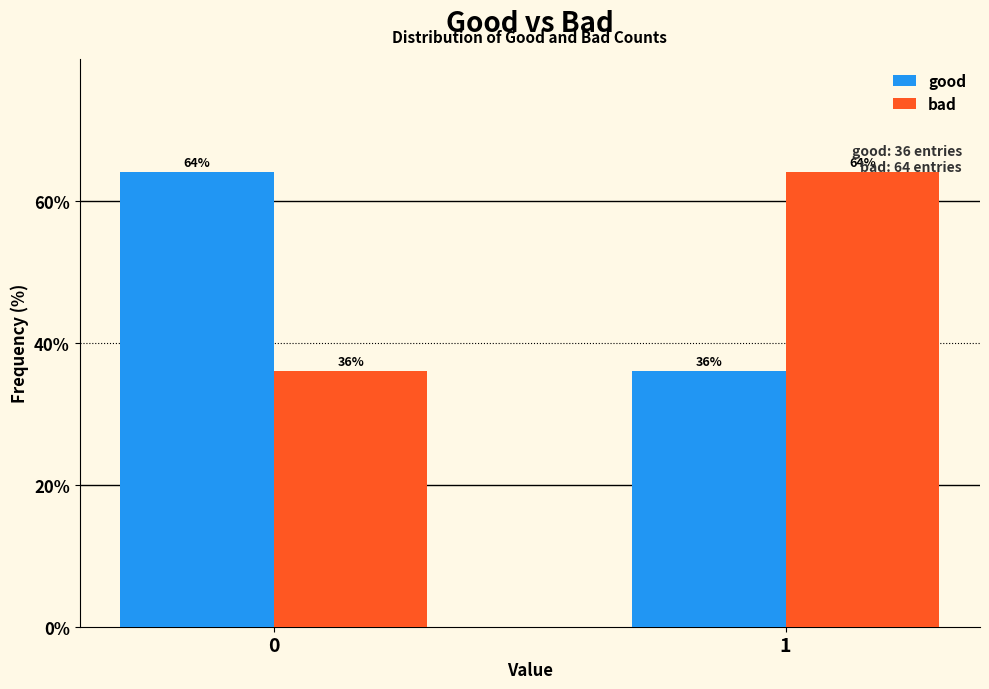

Reading left to right, transcribe all the data shown in this chart.

good: 64	36
bad: 36	64